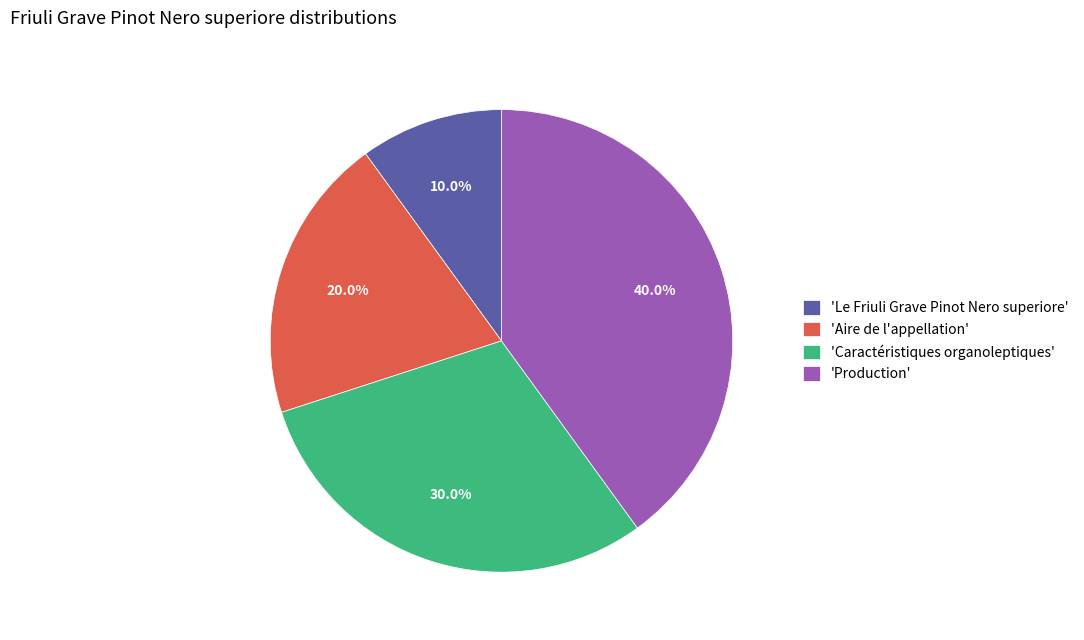

Is there any slice that represents more than half of the pie?

No